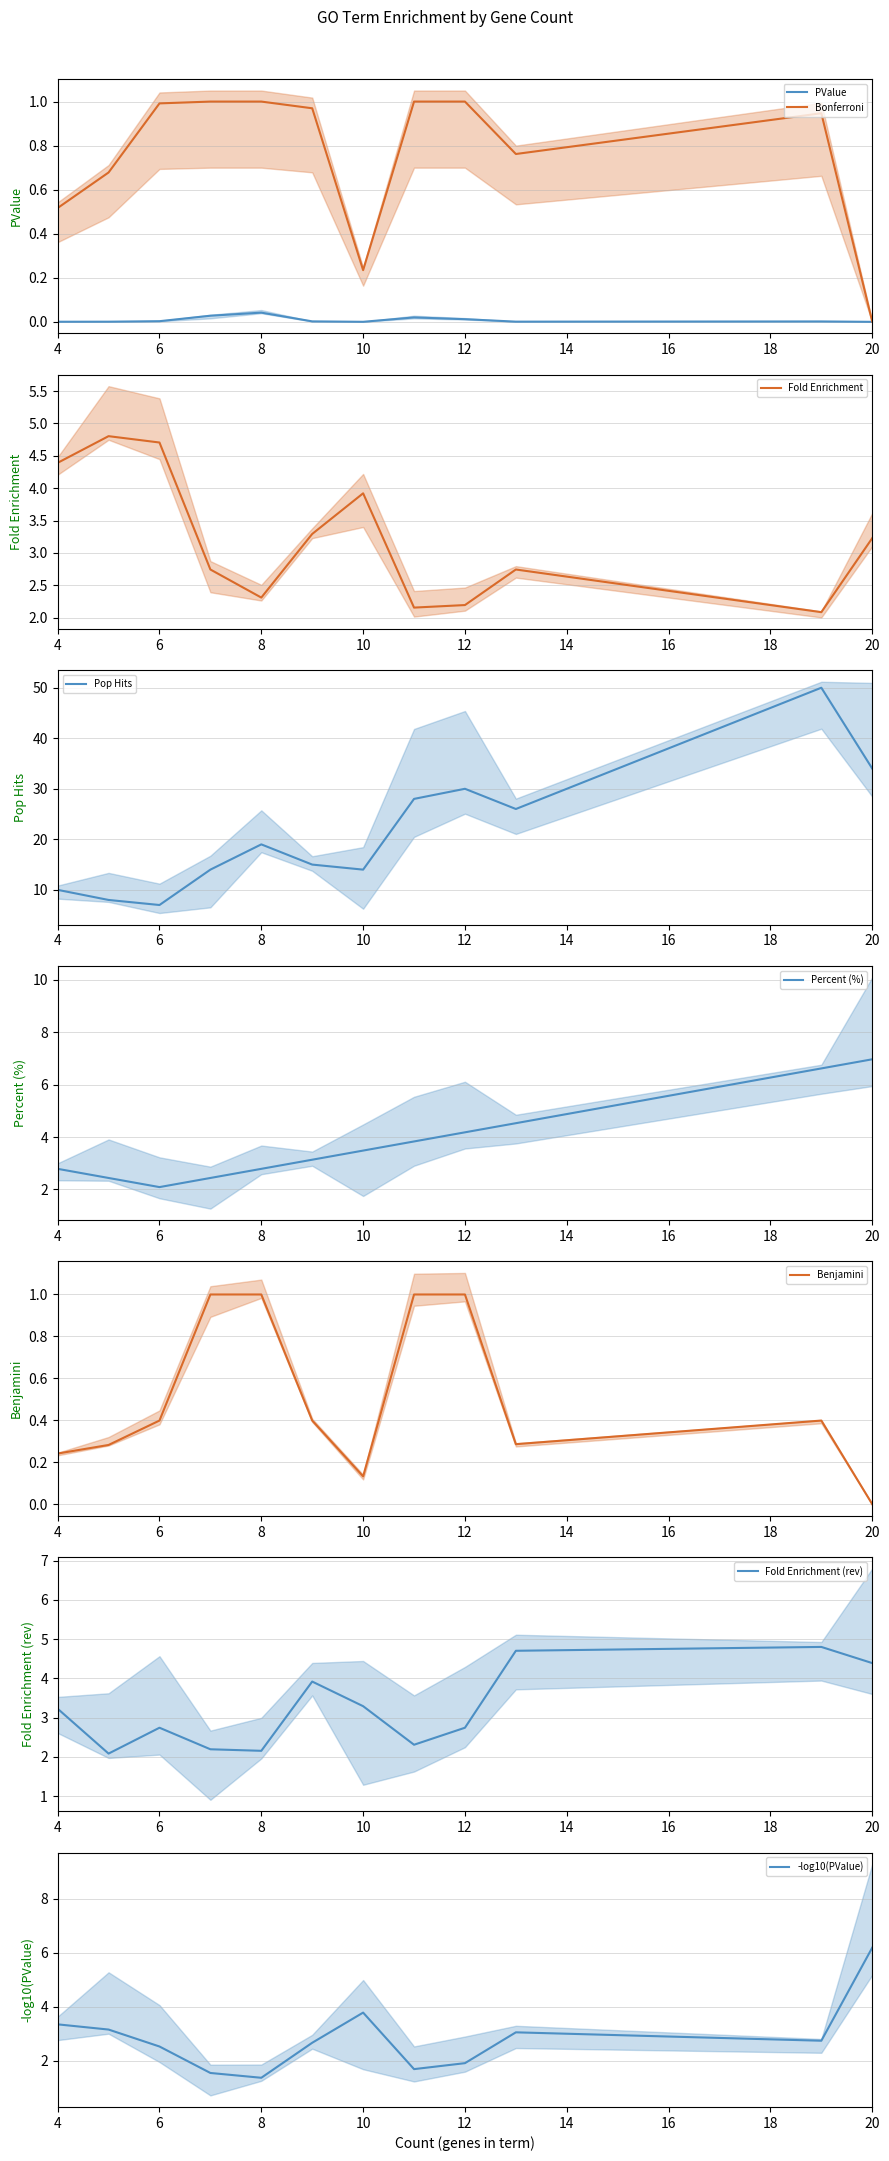

What is the highest value of the Bonferroni series?

1.0